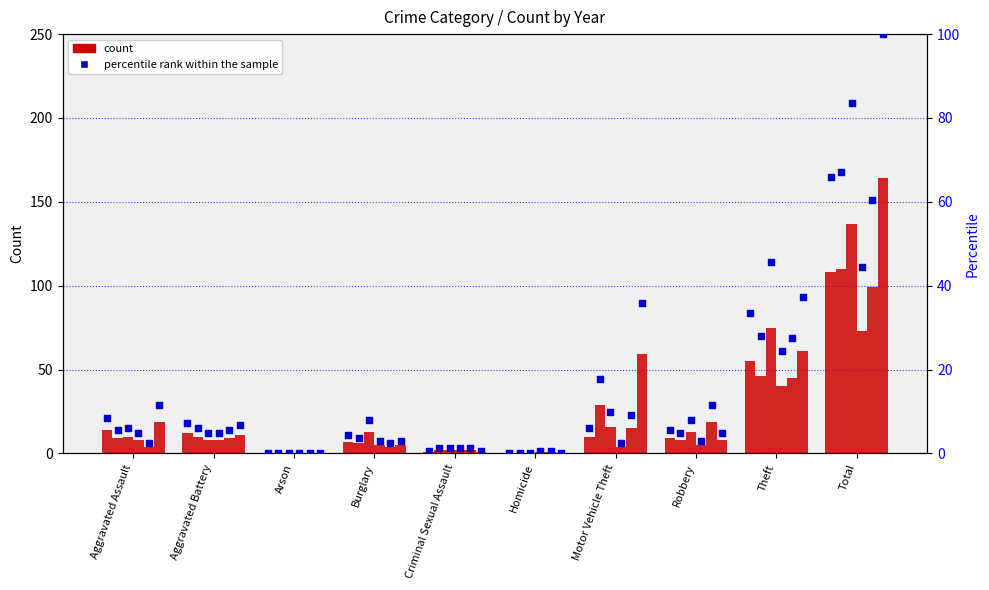

At how many categories does at least one series exceed 2?

7